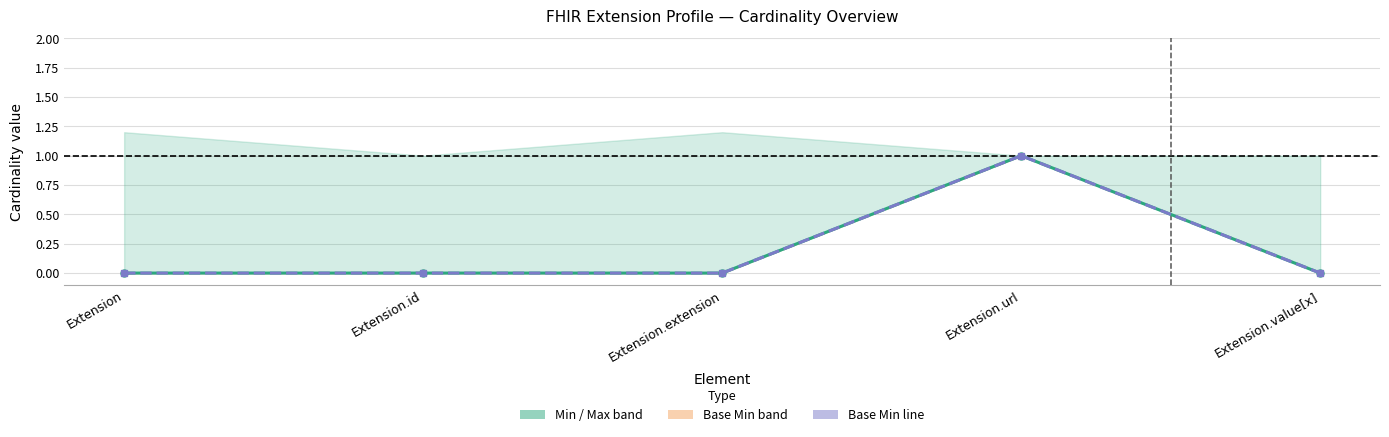

Reading left to right, transcribe all the data shown in this chart.

Min: 0	0	0	1	0
Base Min: 0	0	0	1	0